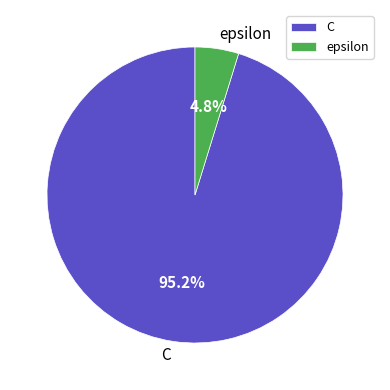

Between epsilon and C, which is larger?

C